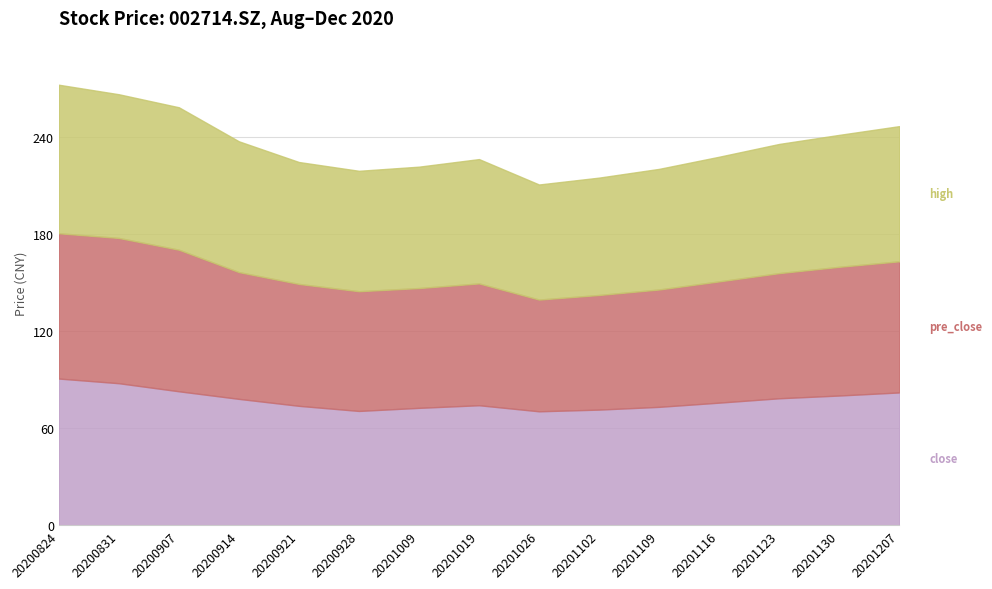

How many values in the high series exceed 77?

7